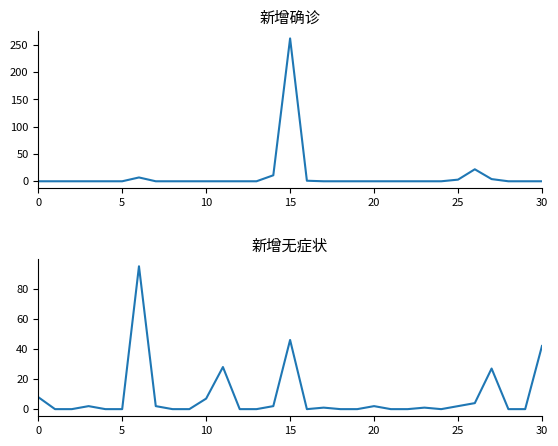

Is it true that 新增无症状 equals 0 at 18?

True